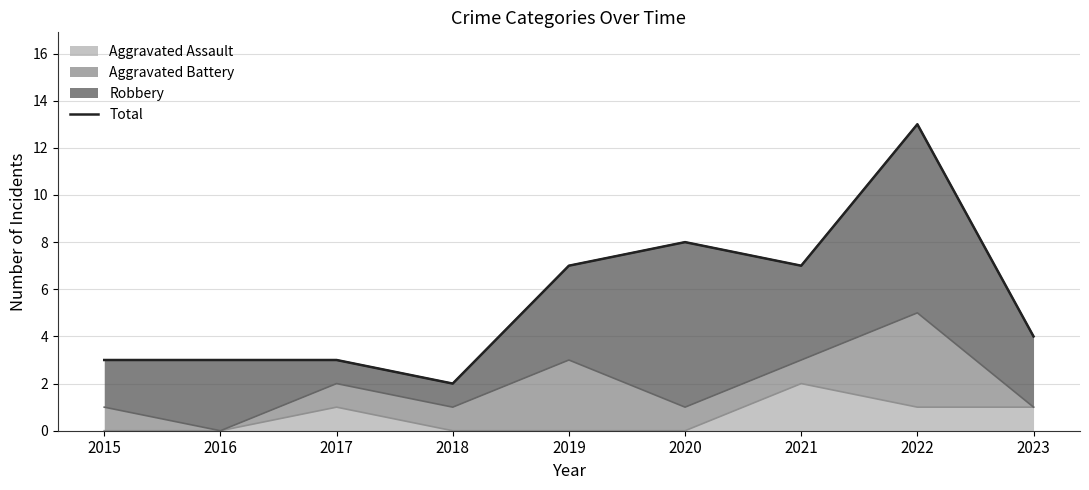

Reading left to right, extract all data points from this chart.

2015=3	2016=3	2017=3	2018=2	2019=7	2020=8	2021=7	2022=13	2023=4